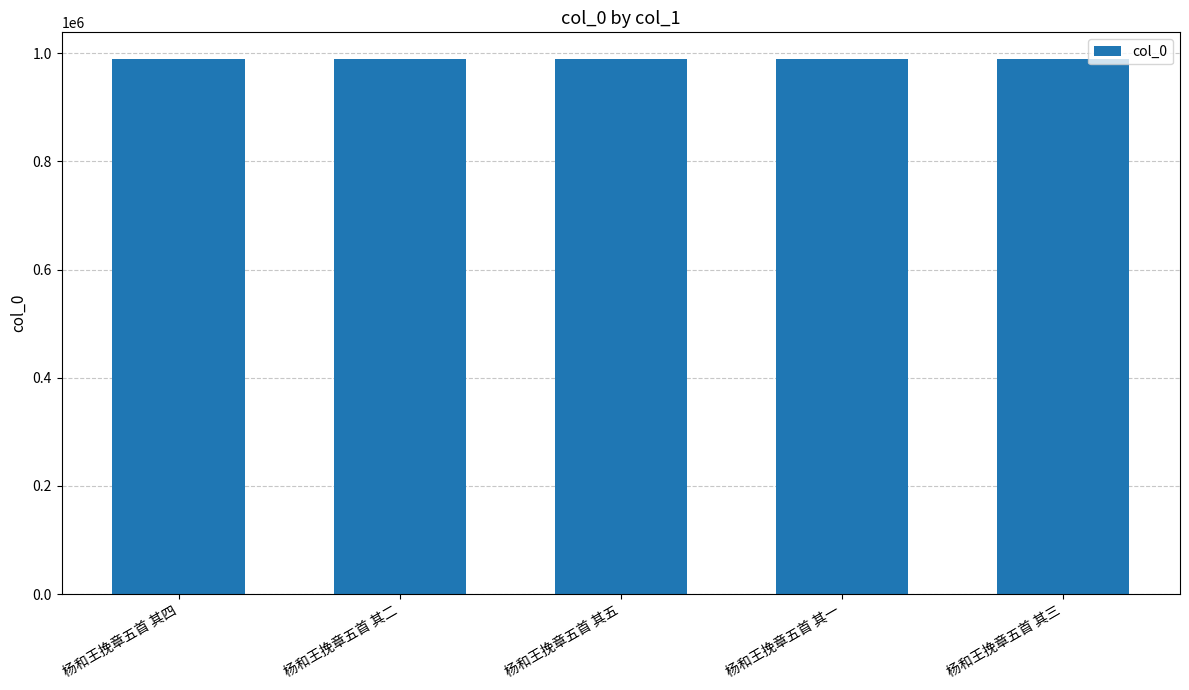

What is the change in value from 杨和王挽章五首 其五 to 杨和王挽章五首 其一?

+4